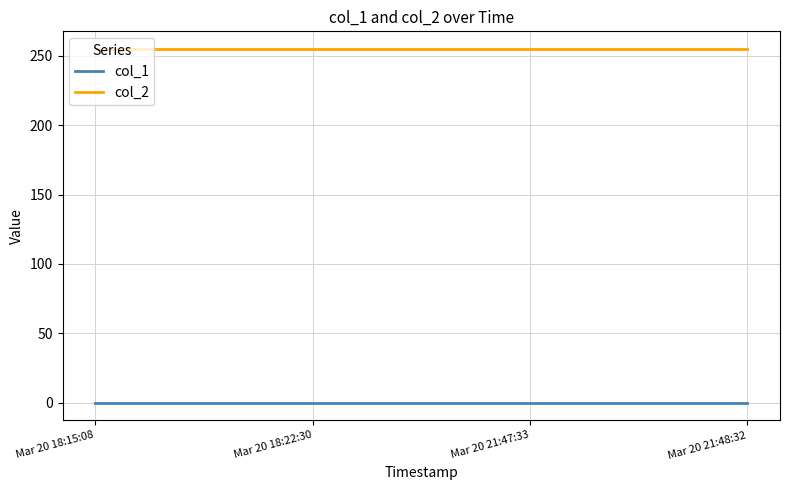

Is this an area chart (filled region under the line)?

No